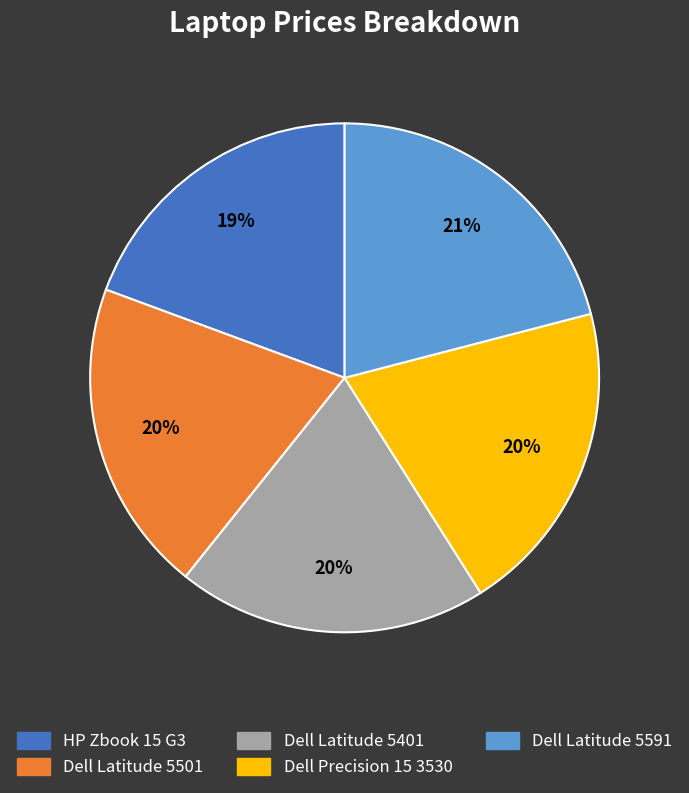

Which category has the biggest portion of the pie?

Dell Latitude 5591